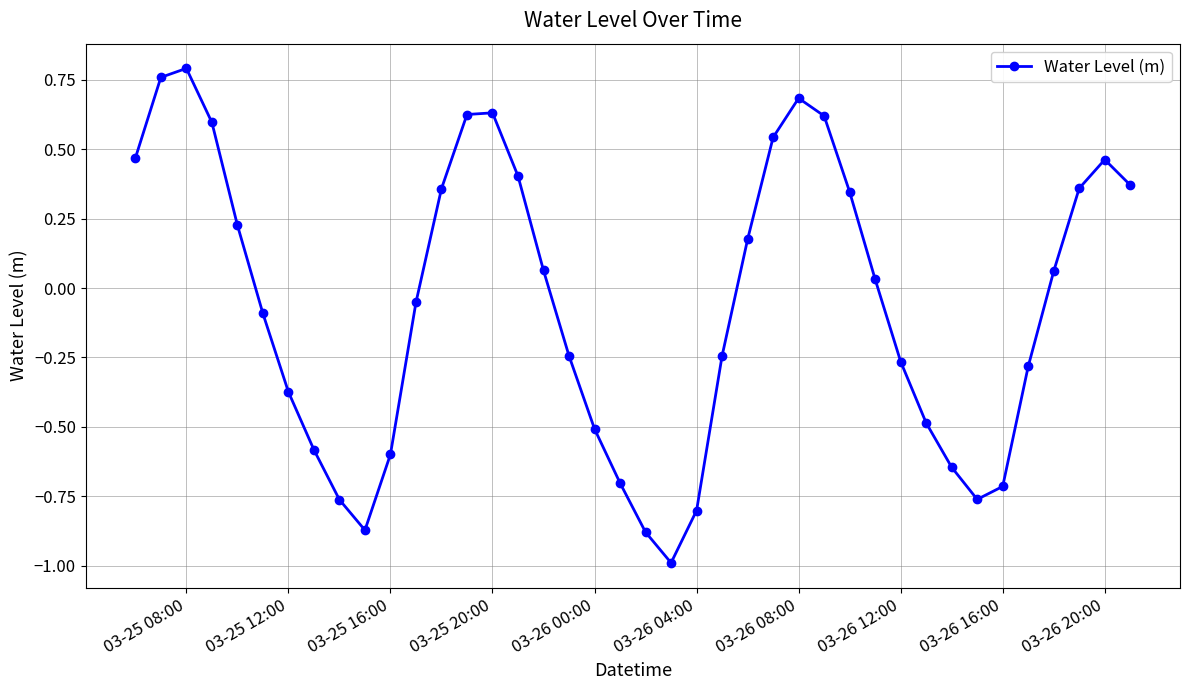

How many points are lower than both their immediate neighbors (excluding endpoints)?

3